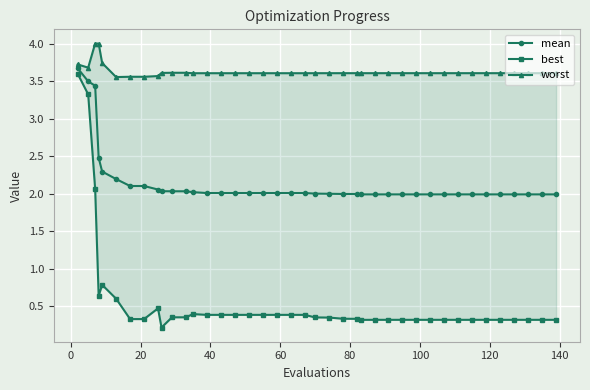

What is the value of the mean point at the 23rd from the left?

2.0